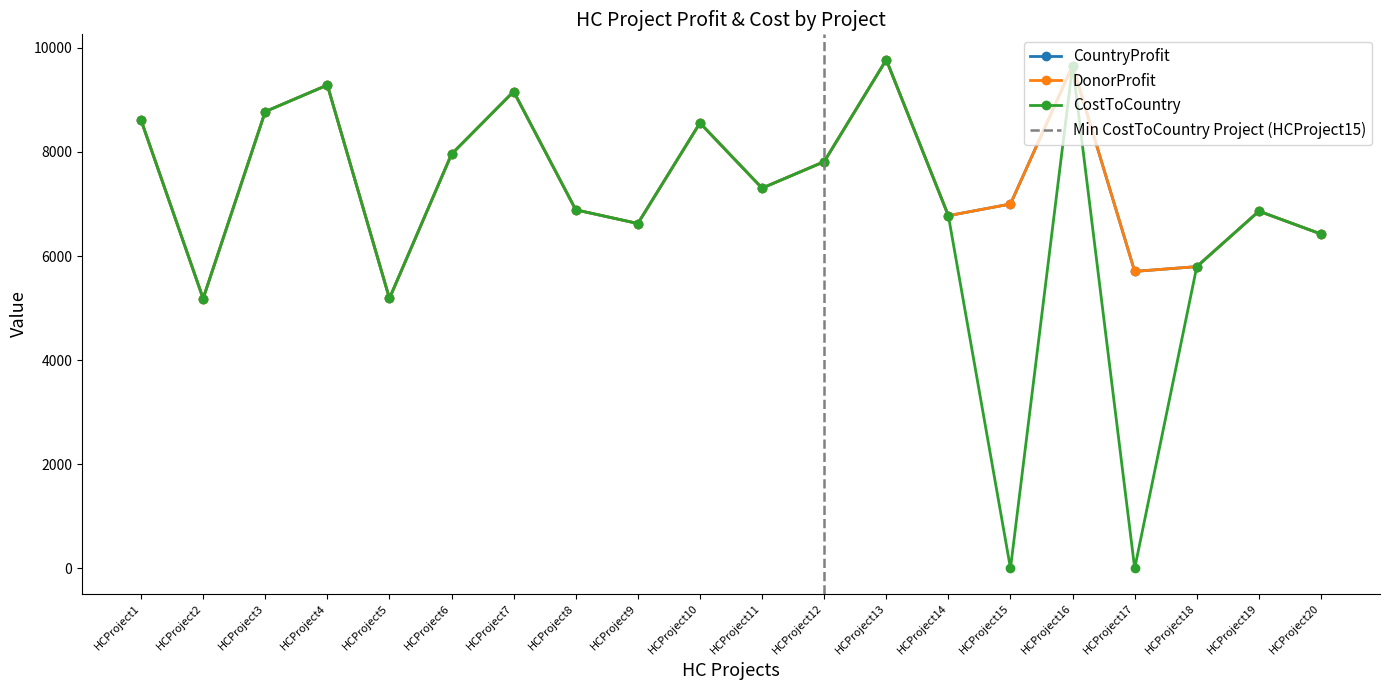

True or false: DonorProfit and CostToCountry intersect in this chart.

False